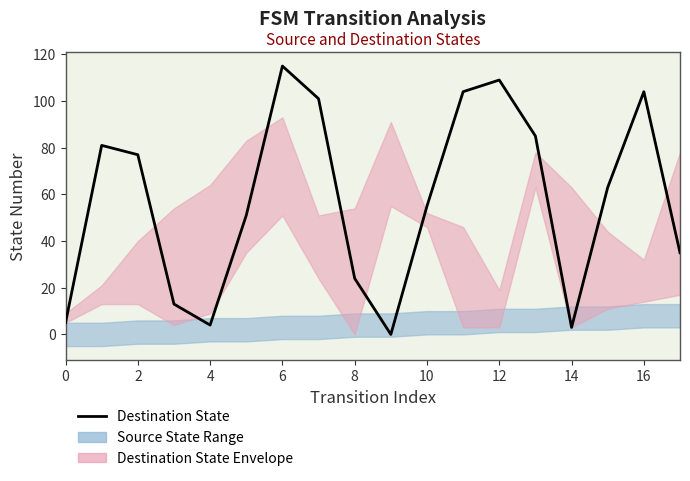

What is the maximum value shown in the chart?

115